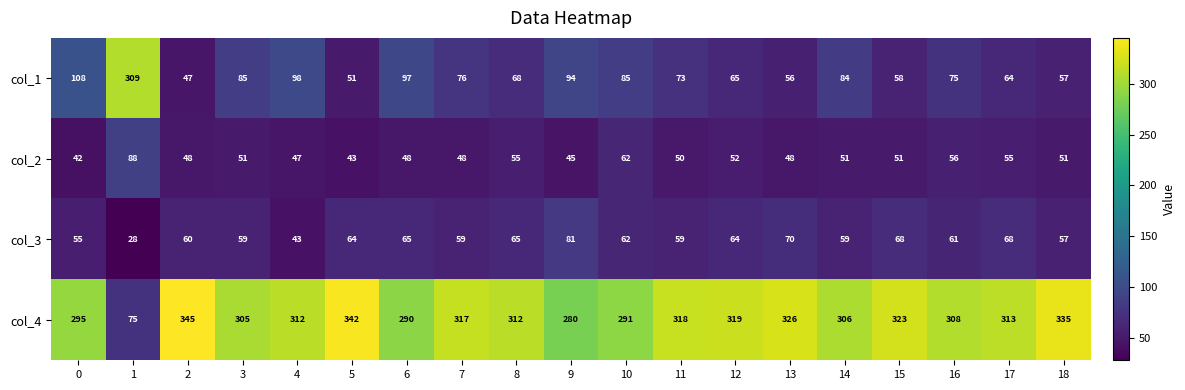

What is the difference between the maximum and minimum values in the col_2 series?

46